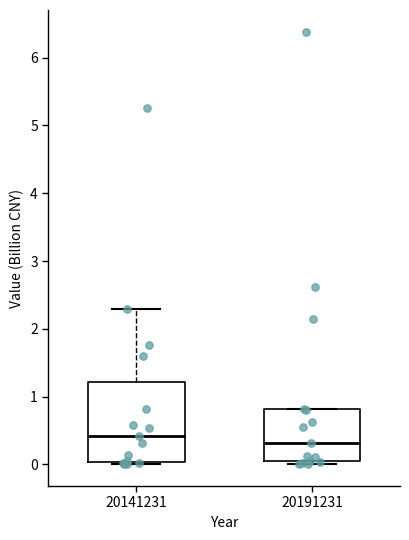

Reading left to right, read every box against the y-axis: the position of its median line, the range the box covers, and the ends of its whiskers. The values are not printed on the chart, so give them approximately, as read against the axis.

20141231: median 0.4, box 0.0 to 1.2, whiskers 0.0 (just below the box's lower edge) to 2.3
20191231: median 0.3, box 0.0 to 0.8, whiskers 0.0 (just below the box's lower edge) to 0.8